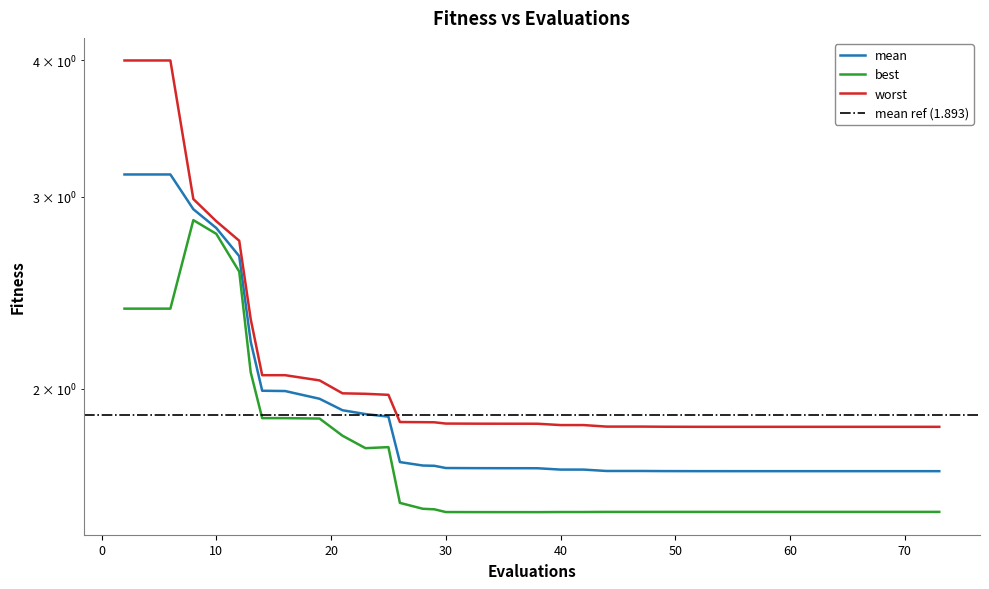

True or false: worst and best intersect in this chart.

False